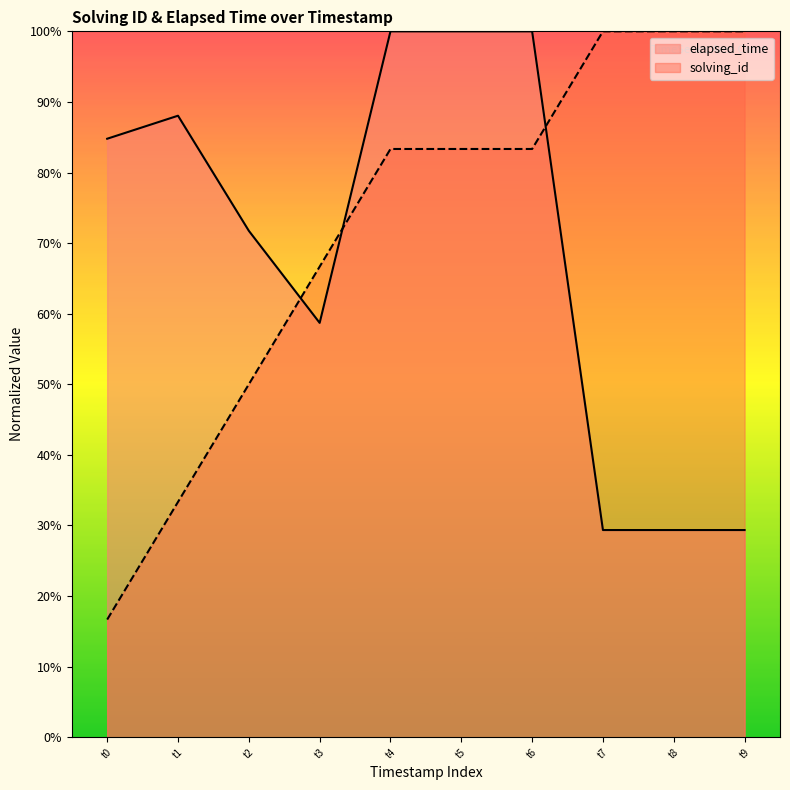

How many interior local valleys does the elapsed_time series have?

1